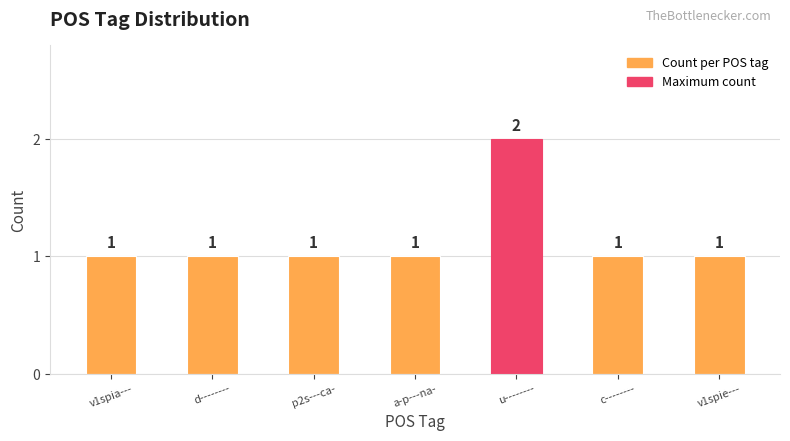

What value does the data have at v1spia---?

1